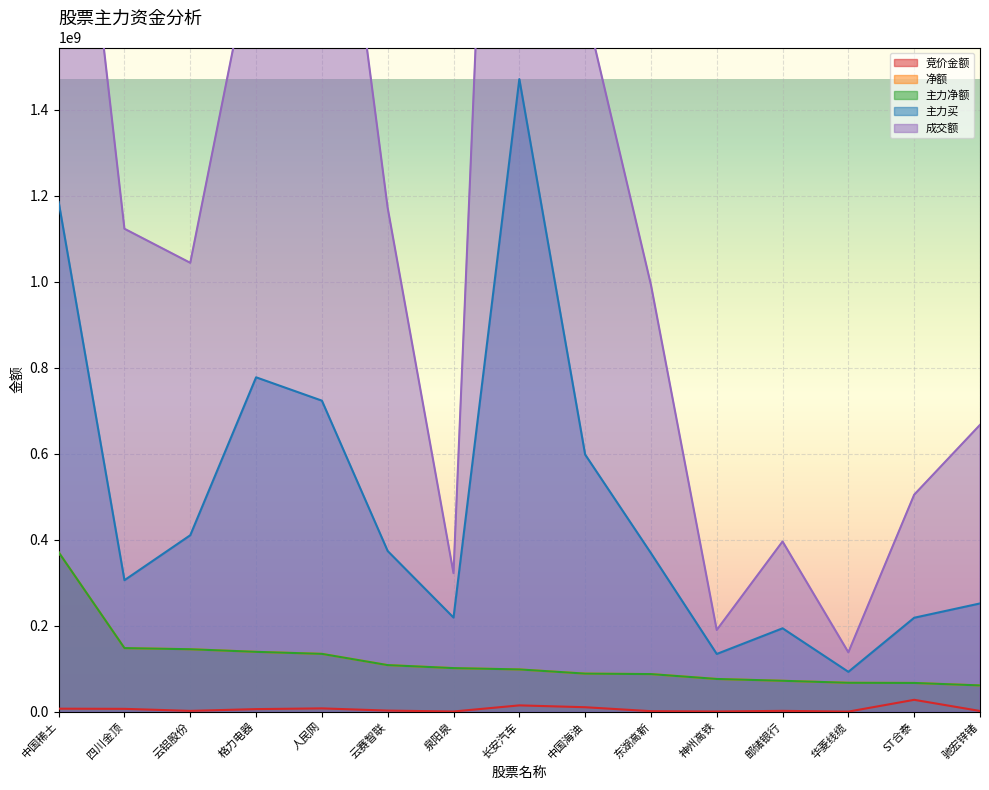

Reading left to right, what are all the values shown in this chart?

竞价金额: 6947887	6555835	1842445	5952768	7634160	2507862	389092	14629450	10335940	1158654	358692	1877280	135405	27562084	1630101
净额: 370749433	147879539	145226109	139150791	134468775	108313236	101329930	98270542	88516519	87411186	76074656	71845038	67173845	66788468	61047393
主力净额: 370749433	147879539	145226109	139150791	134468775	108313236	101329930	98270542	88516519	87411186	76074656	71845038	67173845	66788468	61047393
主力买: 1185667097	305856824	410468537	777823067	723497603	373675292	218942843	1471474605	598151127	368781113	134246549	193935136	92670737	218495749	251754557
成交额: 2466088172	1123370812	1044121147	1809719828	2348562211	1171861095	322194049	3973273400	1642166453	993128402	190040566	395882345	138063864	504725560	667144490